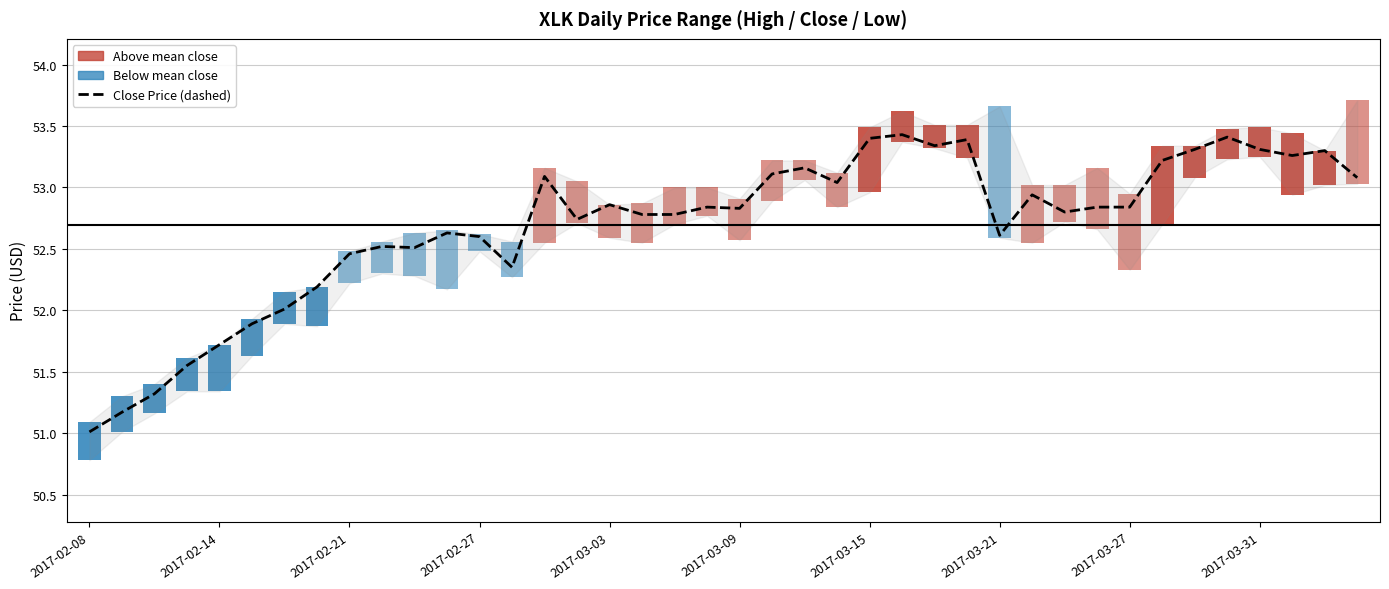

What is the difference between the second highest and minimum values?

2.4